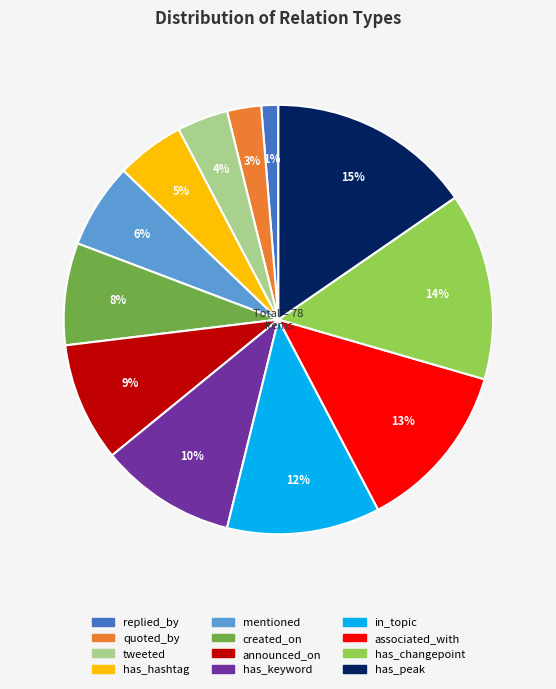

How many segments does this pie chart have?

12